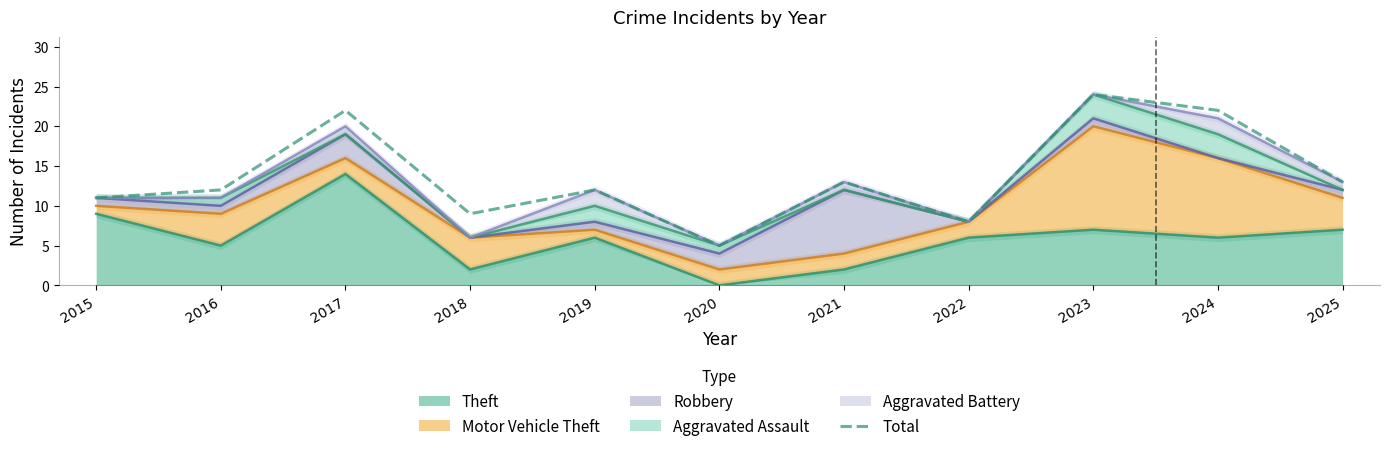

What value does the data have at 2021, to the nearest 10?

10